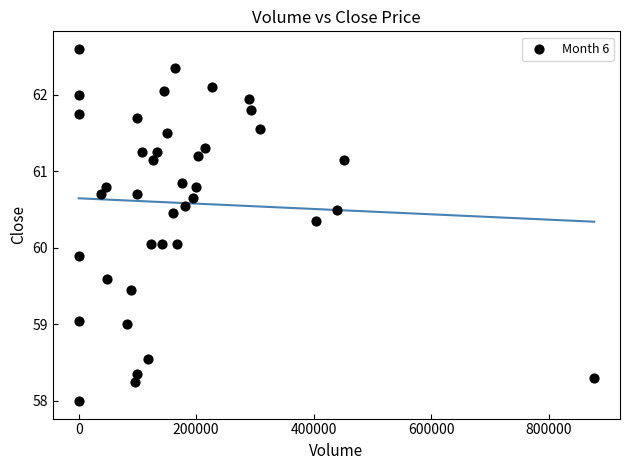

What is the range of Y values (max minus min)?

4.6